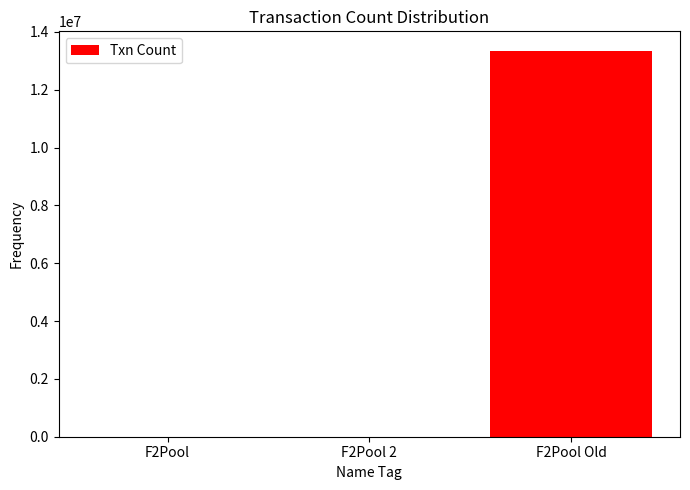

What is the greatest value displayed?

13351898